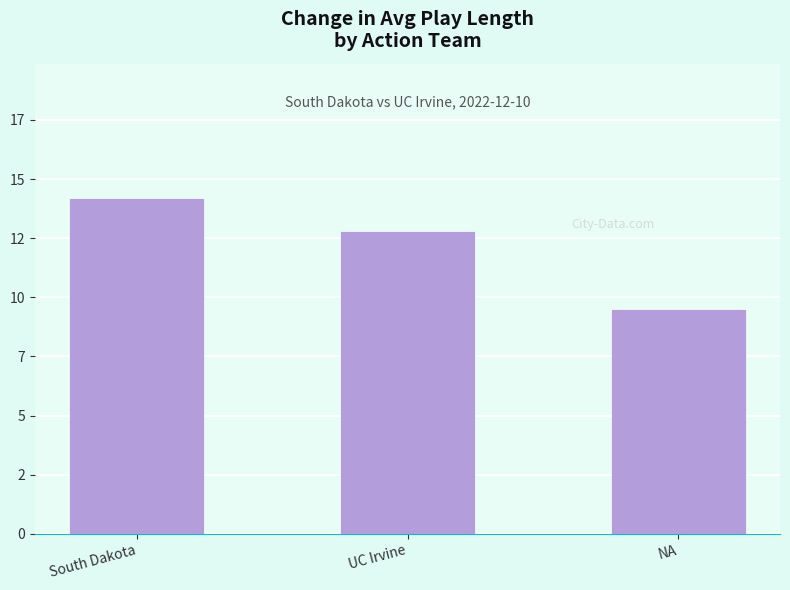

What is the difference between the values at UC Irvine and South Dakota?

1.4